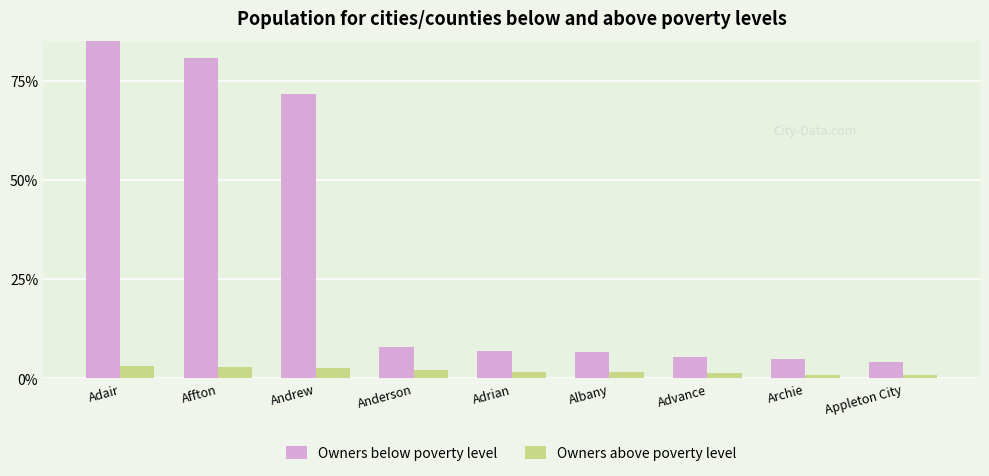

Which category has the lowest value in the Owners below poverty level series?

Appleton City